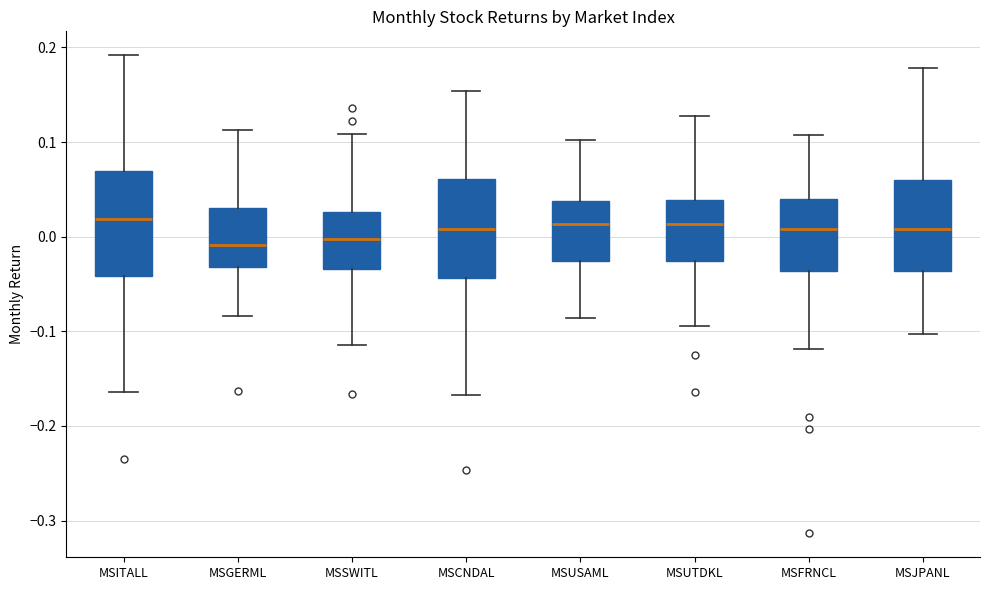

Where does the lower whisker of the box for MSFRNCL end on the y-axis? The values are not printed on the chart, so give them approximately, as read against the axis.

-0.12